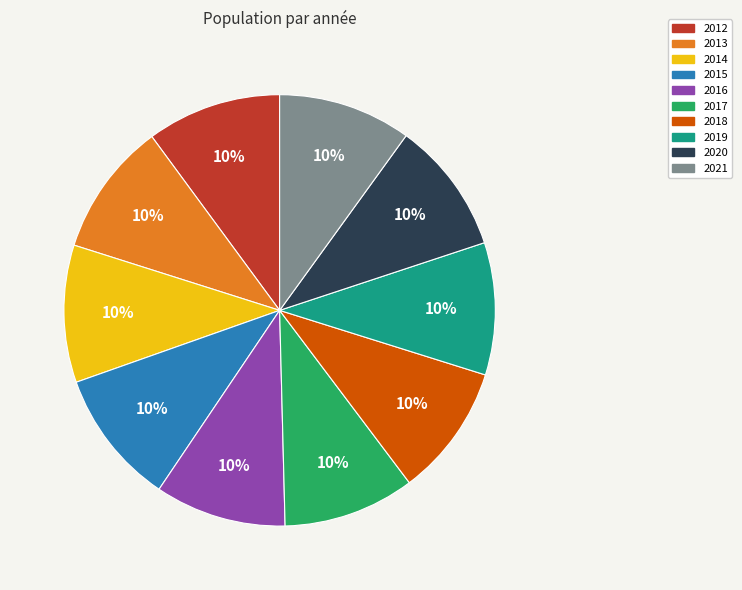

How many slices are in this pie chart?

10